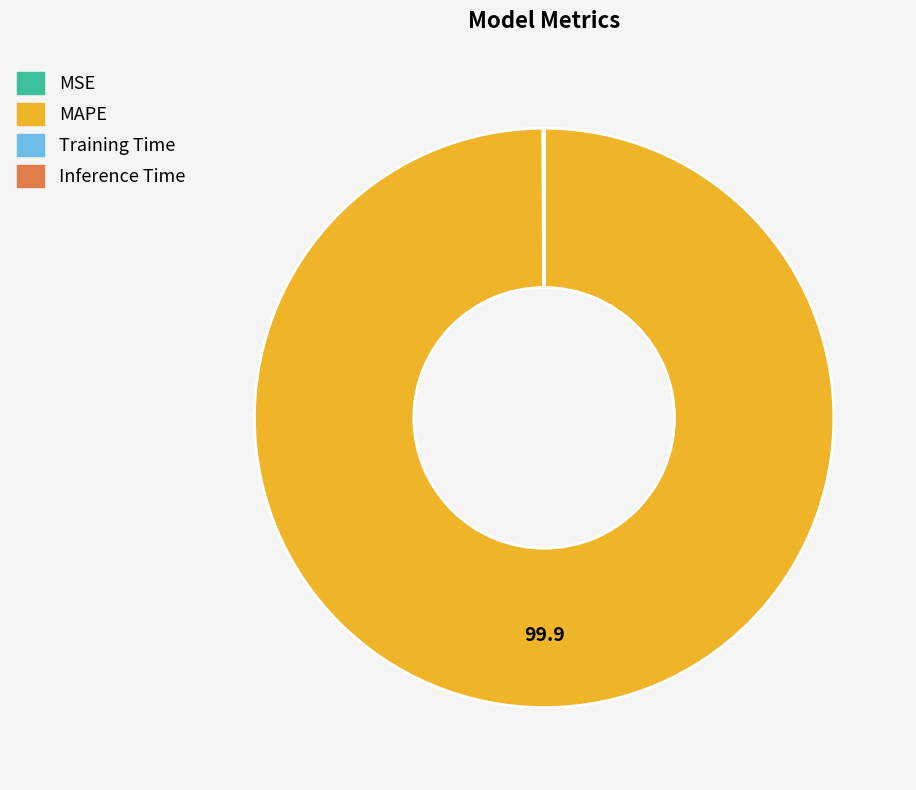

The MAPE slice represents 100% of the pie. True or false?

True